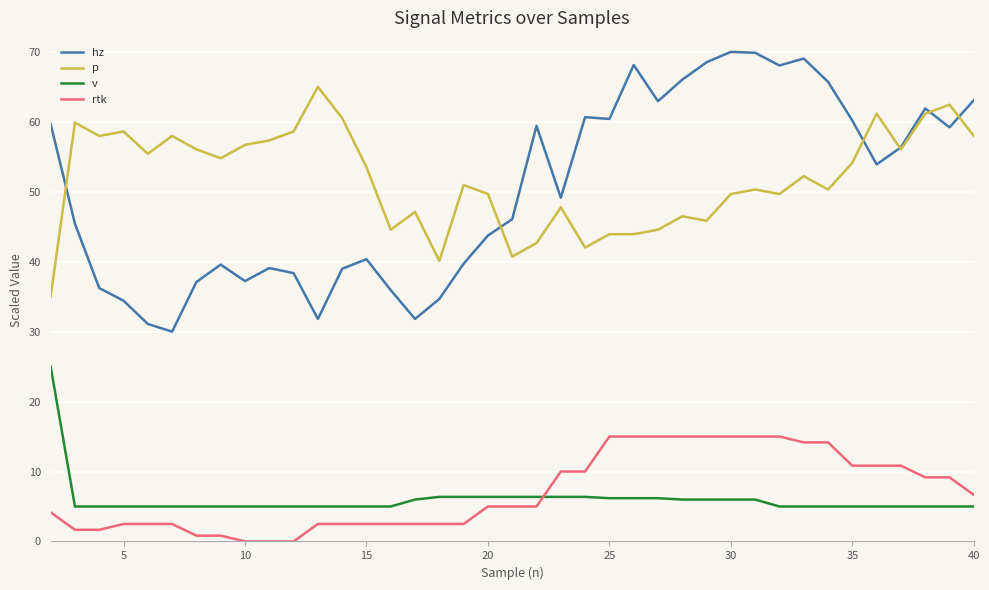

Rank the series by their maximum value, from highest to lowest.

hz, p, v, rtk